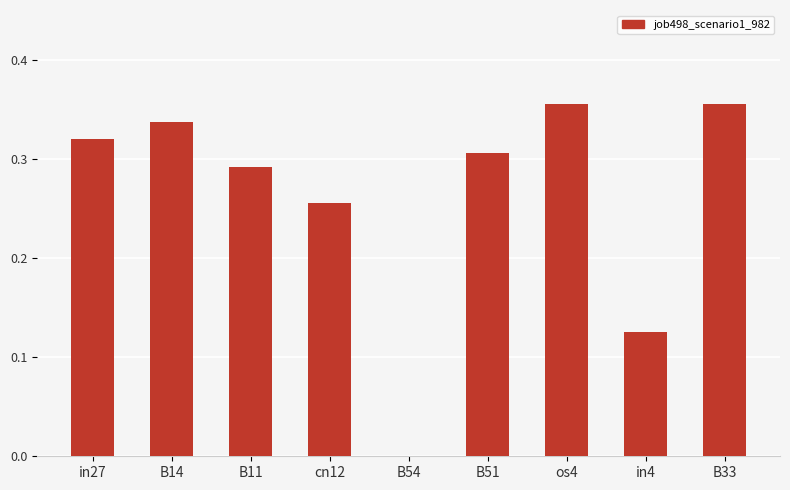

Are the bars grouped side by side (vs. stacked)?

No